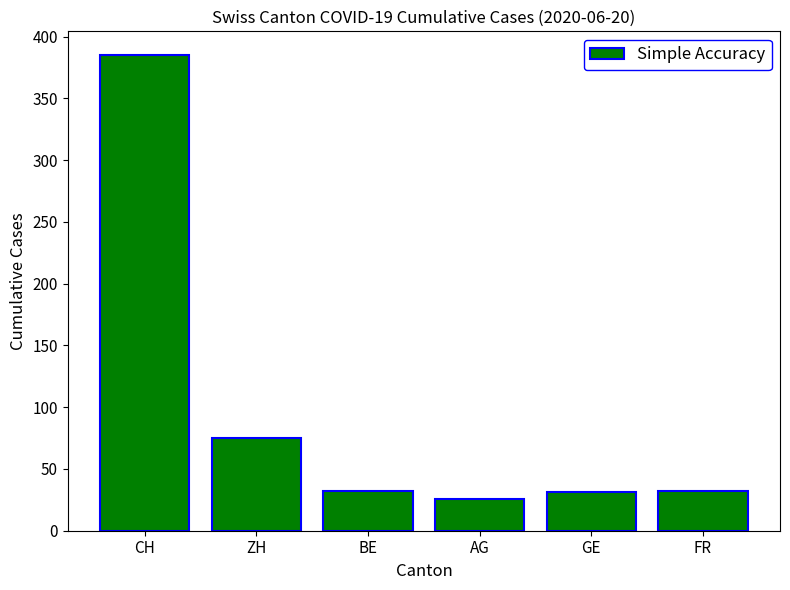

What position from the left is AG?

4